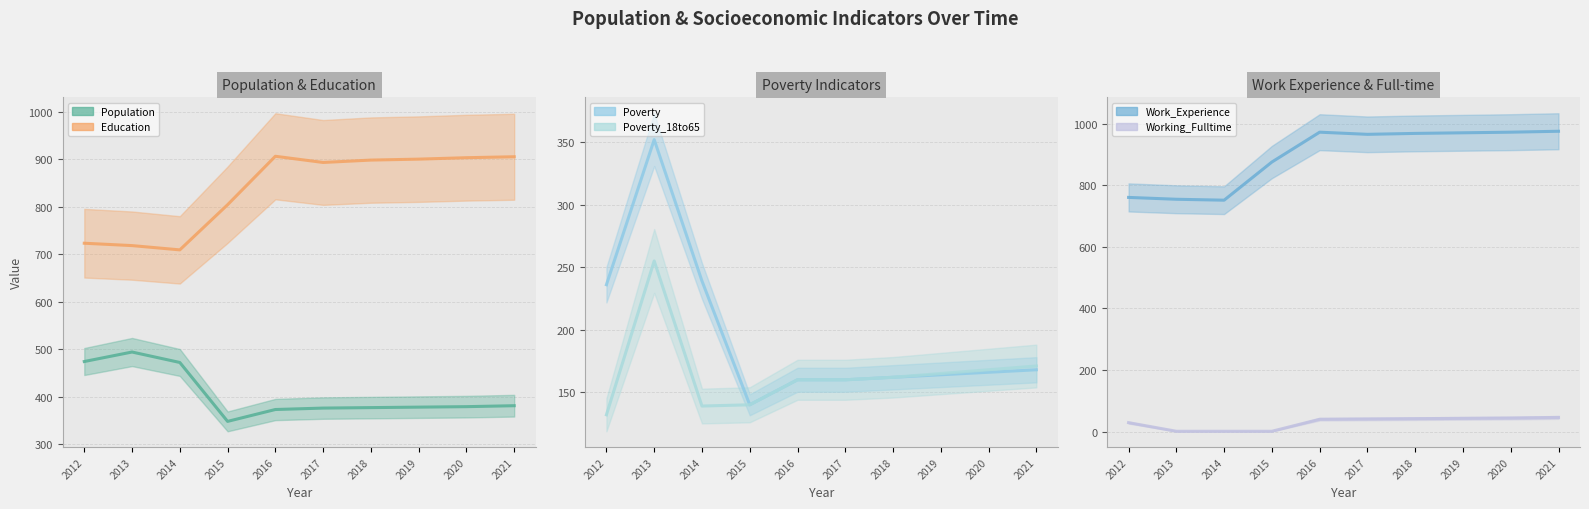

What is the lowest value of the Poverty series?

140